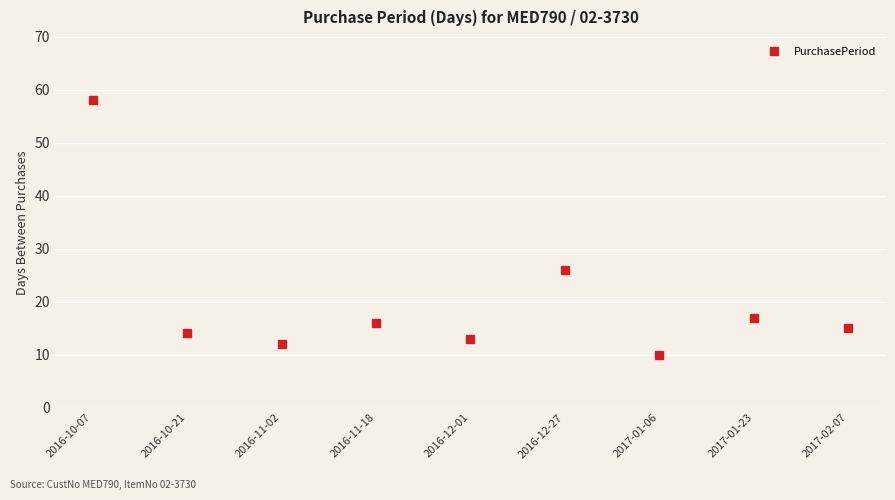

True or false: the data shows 12 at 2016-11-02.

True